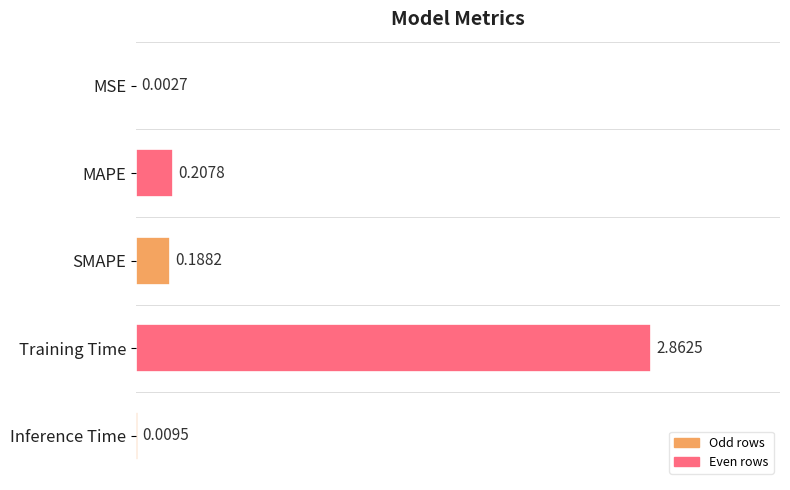

What is the sum of all values?

3.3